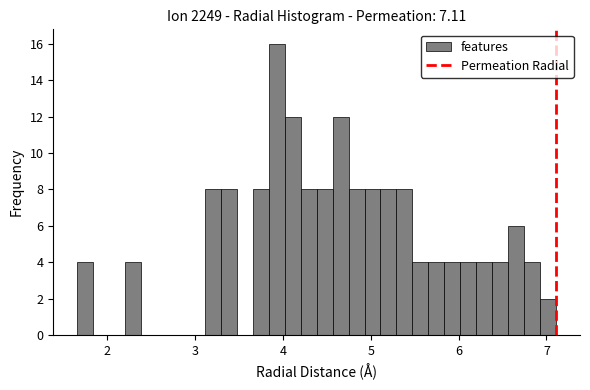

Around what value on the x-axis is the tallest bar? Give the approximate position of its centre, as read against the axis.

3.9